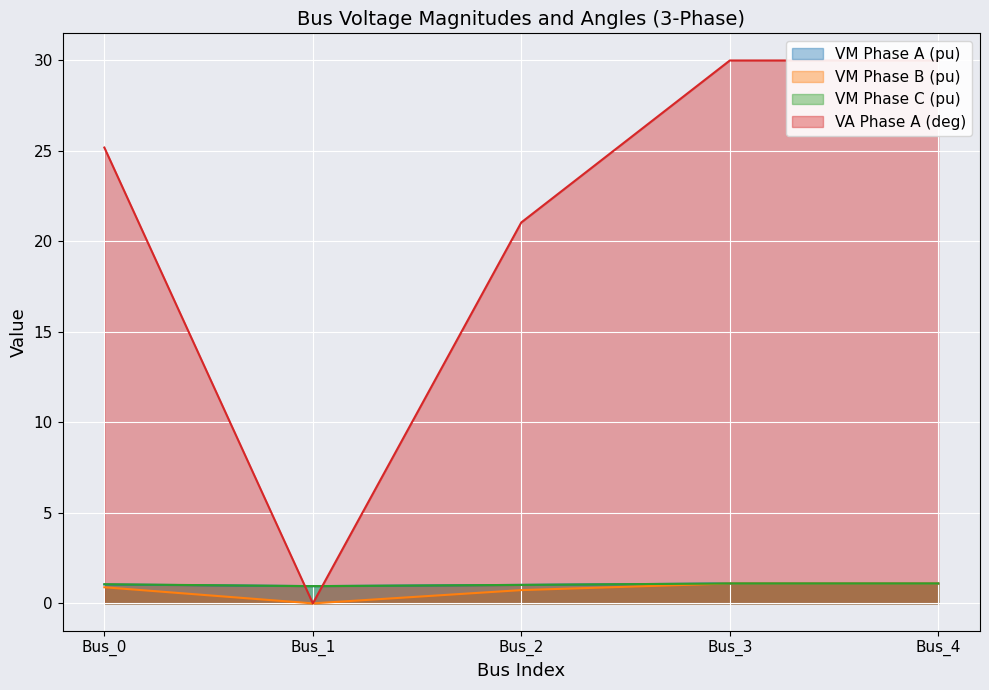

At which category is the sum across all series the highest?

Bus_3